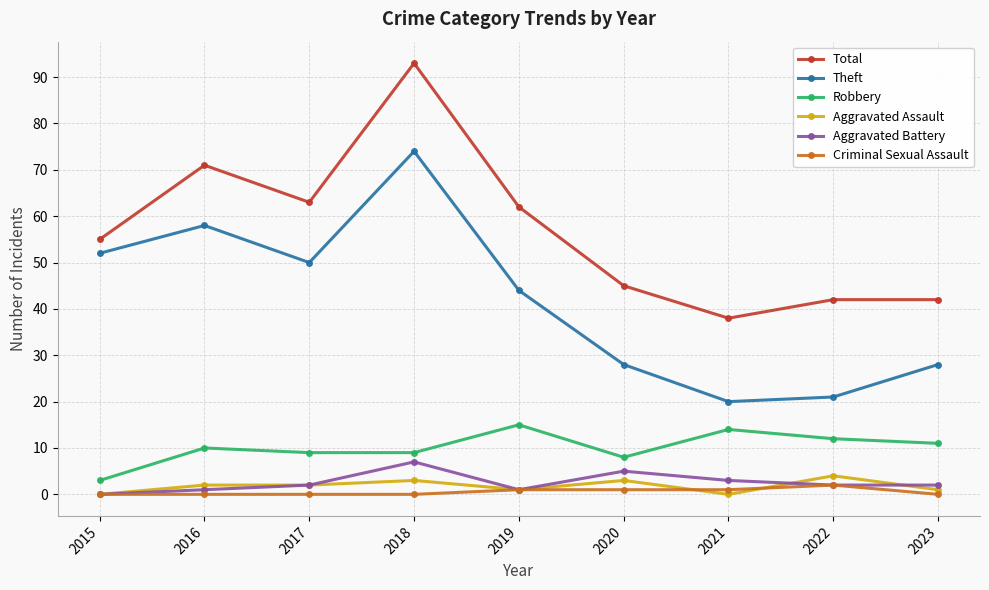

Which series changed the most between 2020 and 2021?

Theft